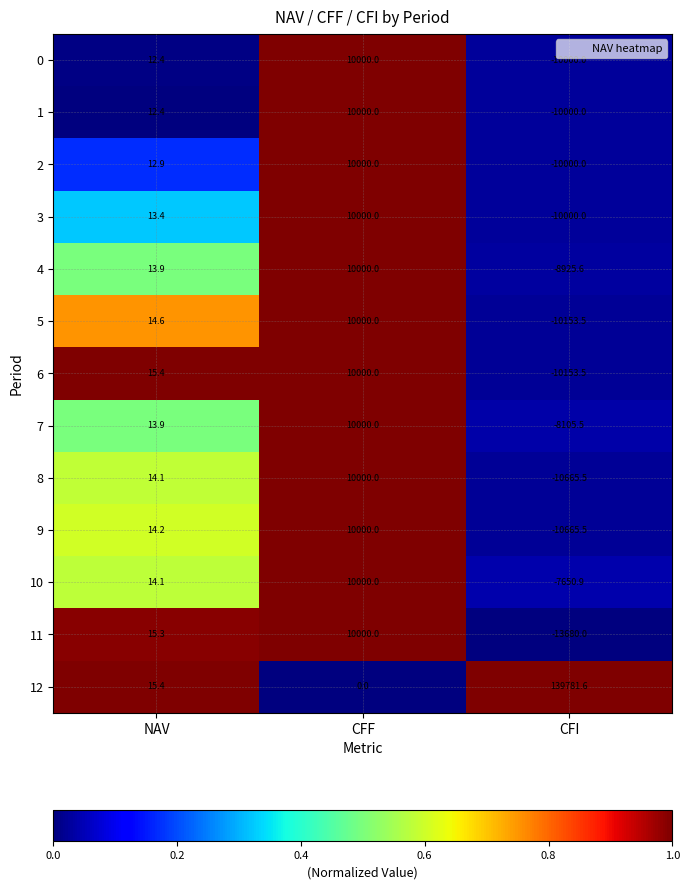

What is the difference between the highest and lowest values at NAV?

3.0